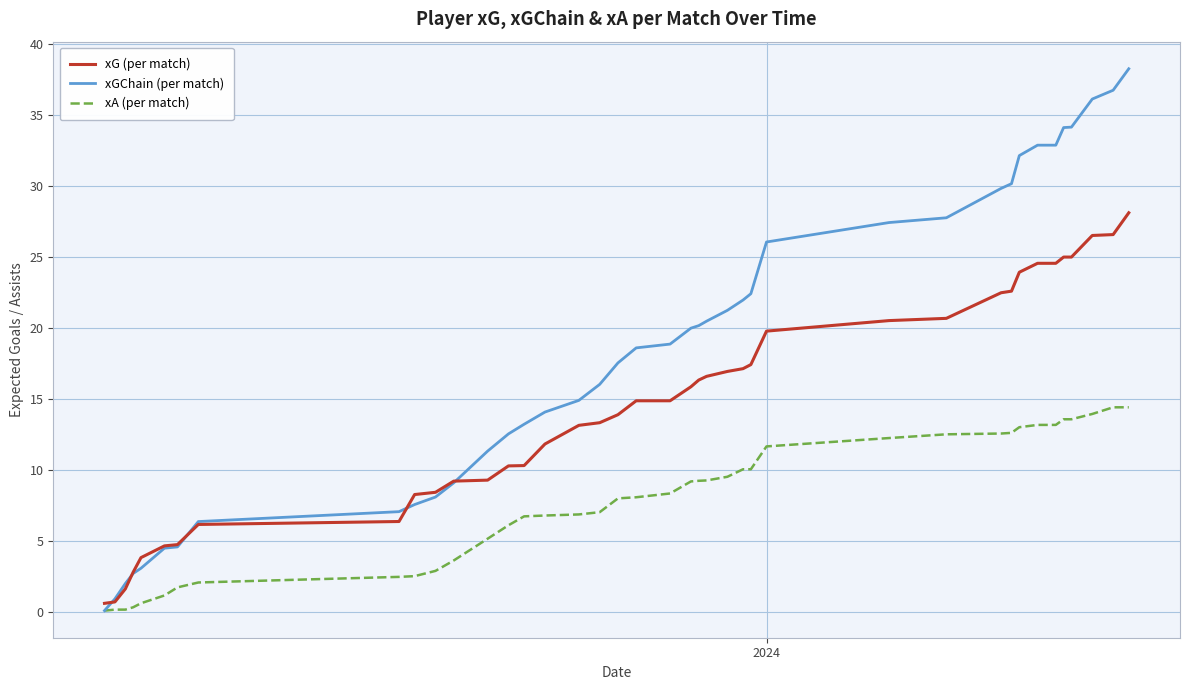

What is the maximum value for xGChain (per match)?

38.3